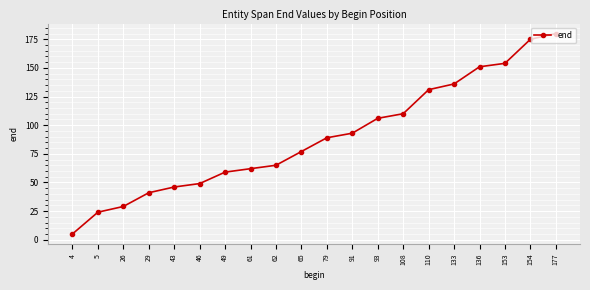

What is the change in value from 61 to 154?

+113